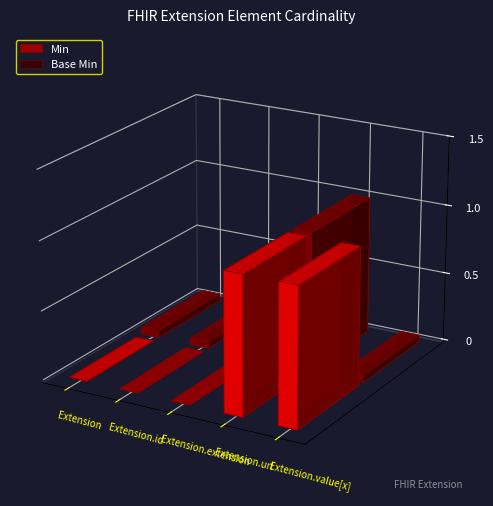

At which category is the sum across all series the highest?

Extension.url